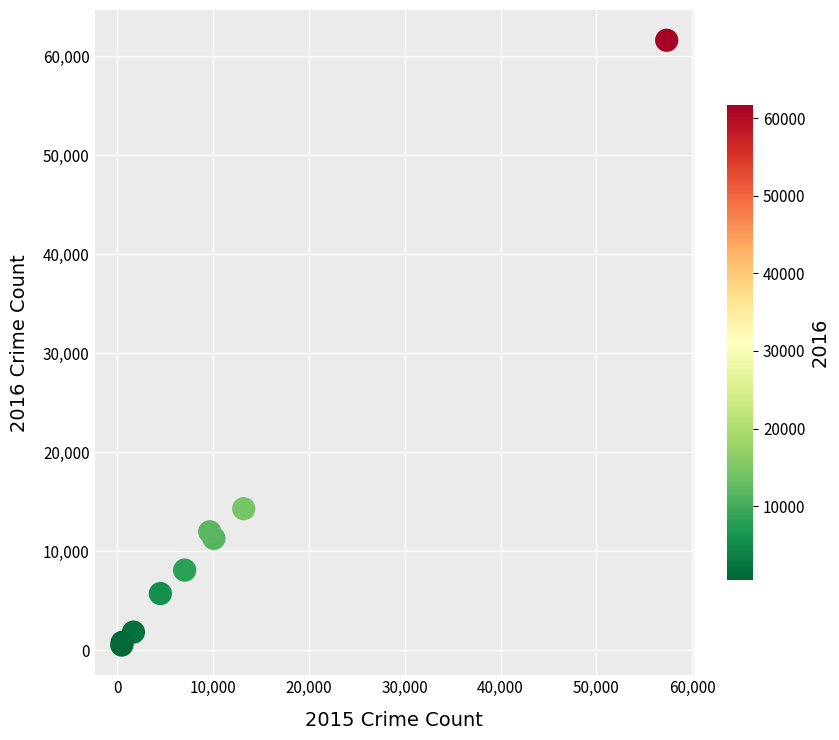

What Y value in the scatter plot is closest to 31067?

14289